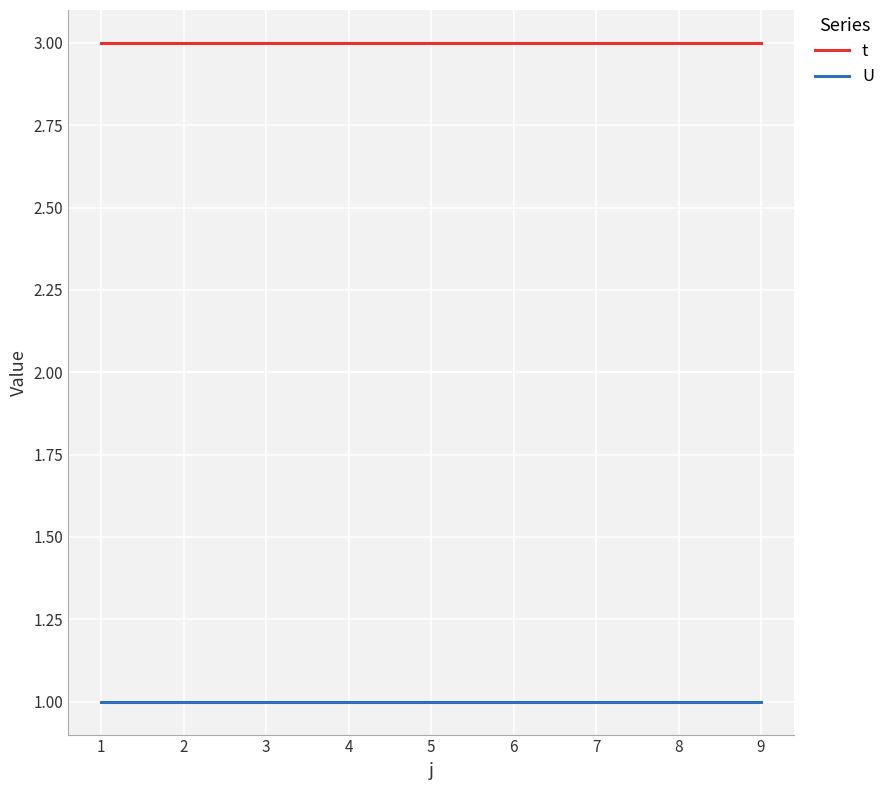

Reading left to right, extract all data points from this chart.

t: 3	3	3	3	3	3	3	3	3
U: 1	1	1	1	1	1	1	1	1